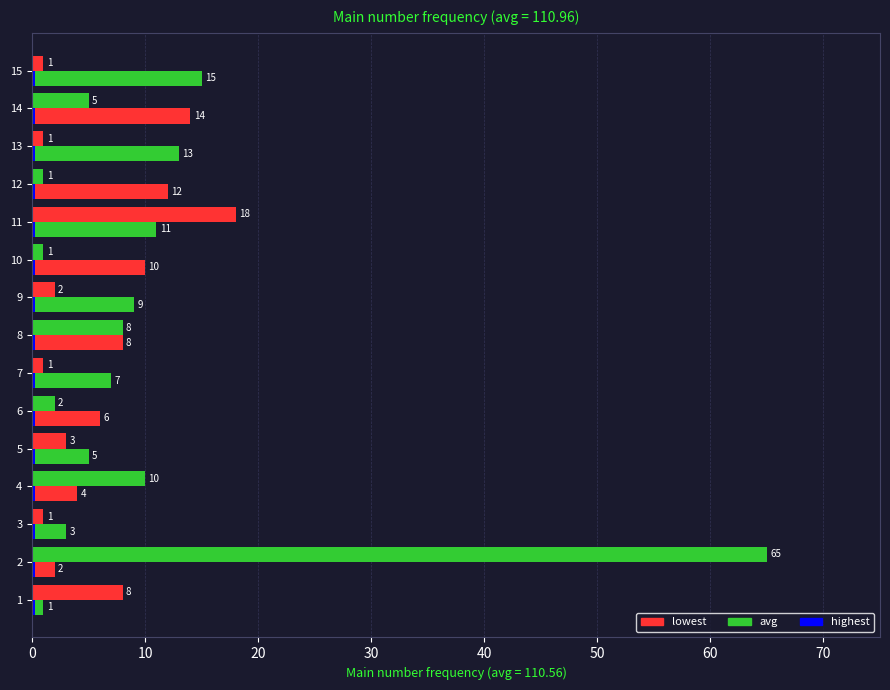

What is the average value of the highest series?

0.4